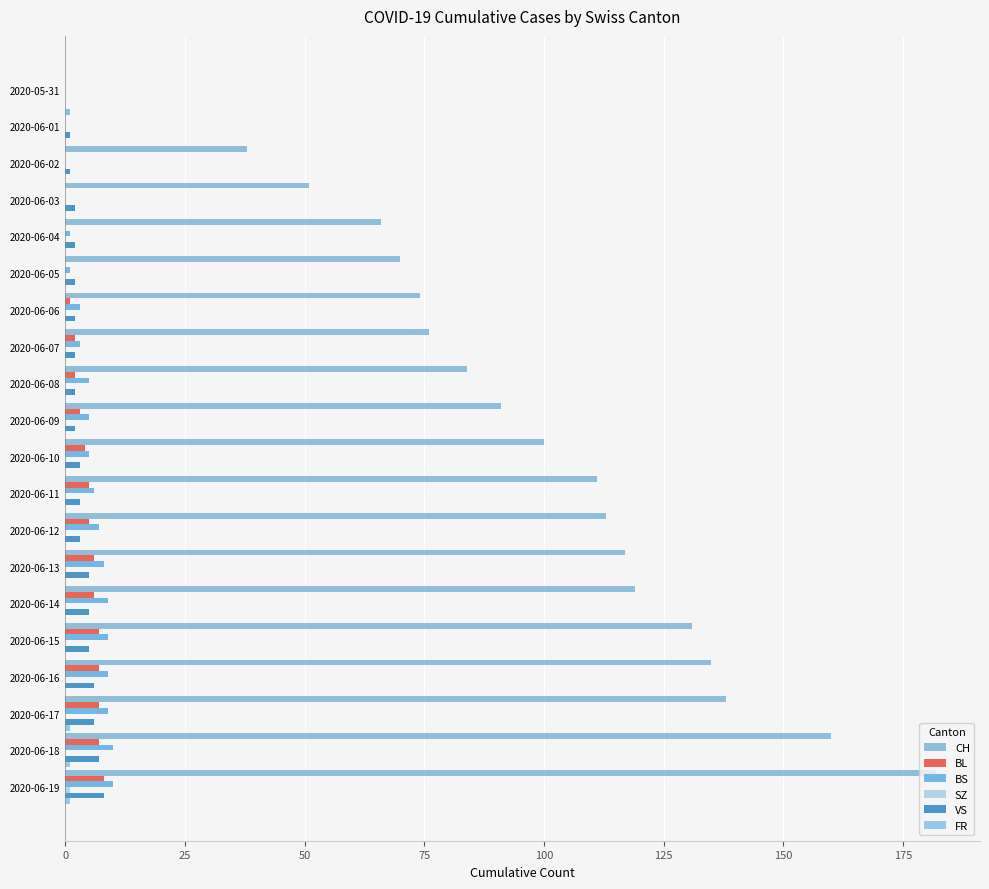

At which label does CH first exceed 100?

2020-06-11